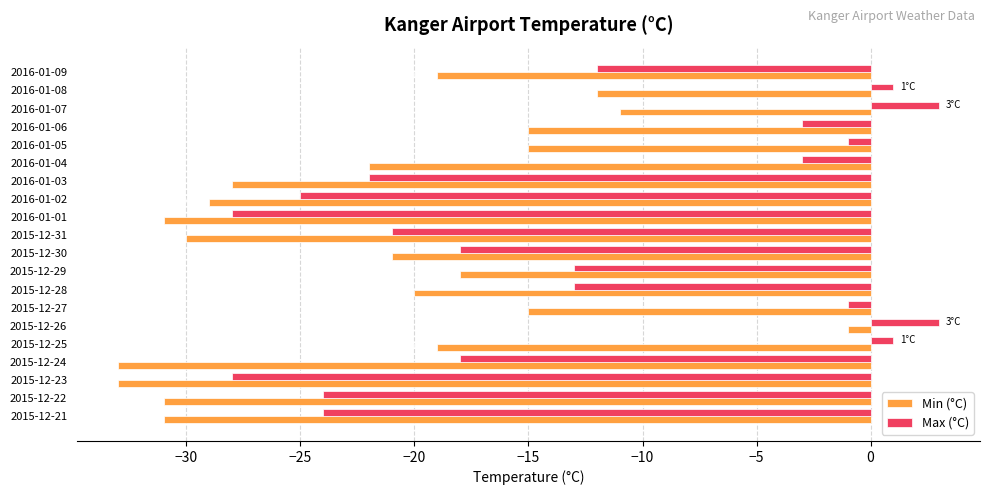

Between 2015-12-28 and 2016-01-07, which series saw the biggest shift?

Max (°C)